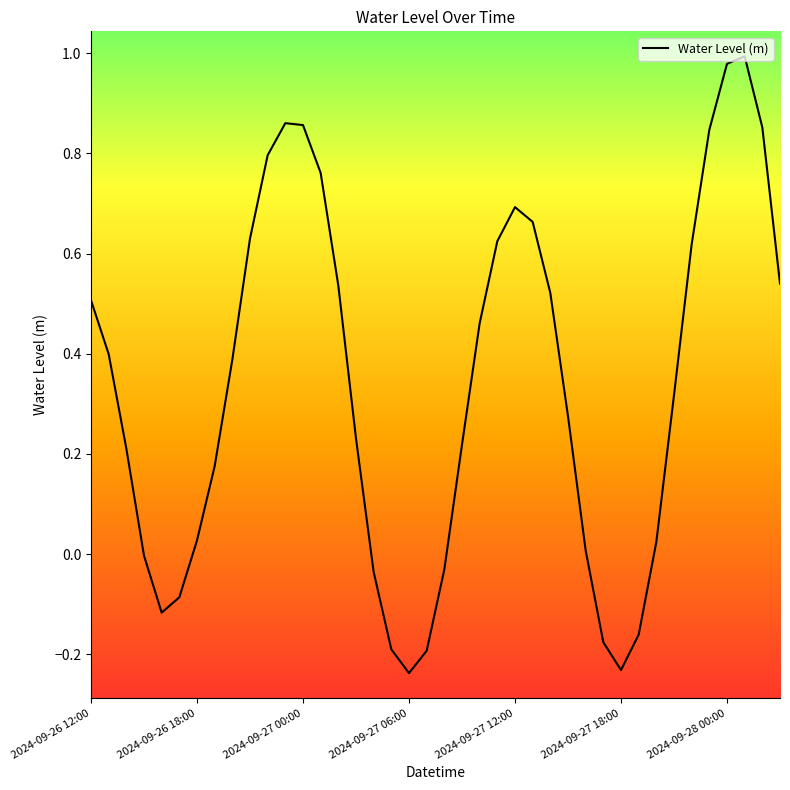

What is the difference between the maximum and minimum values?

1.2